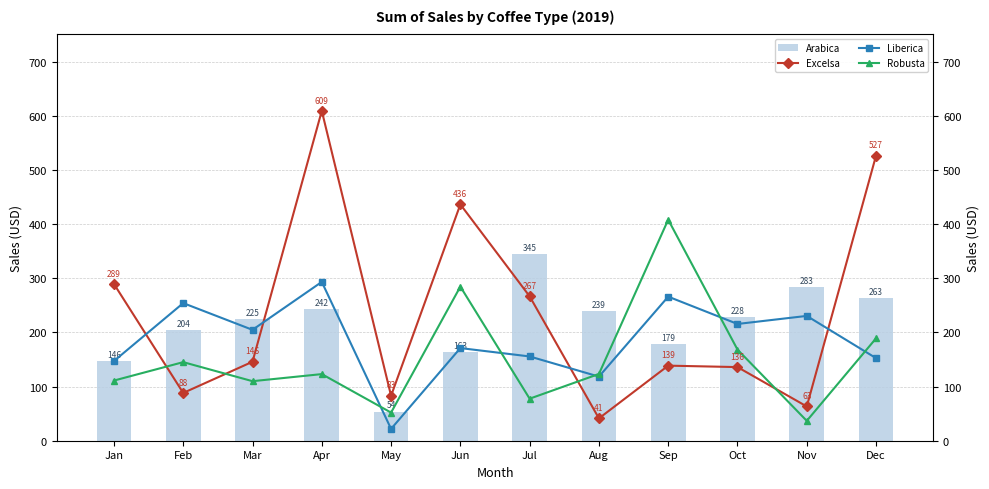

What is the sum of the Arabica values at Jun and Mar?

388.0